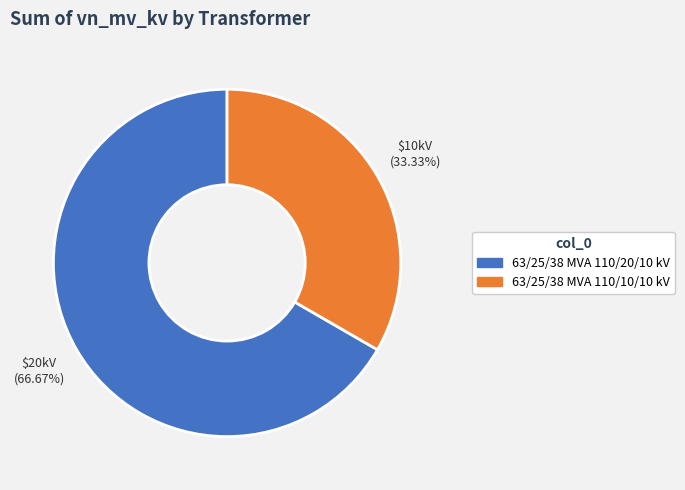

Which slice is the largest?

63/25/38 MVA 110/20/10 kV